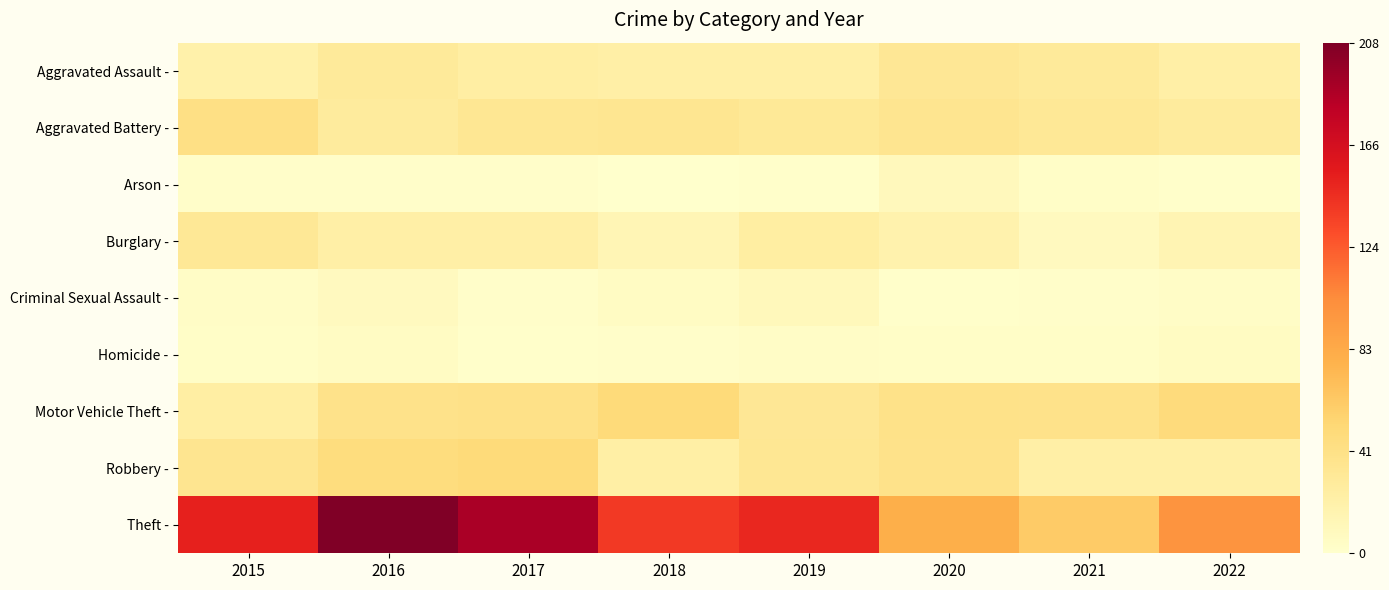

What is the difference between the highest and lowest values at 2016?

206